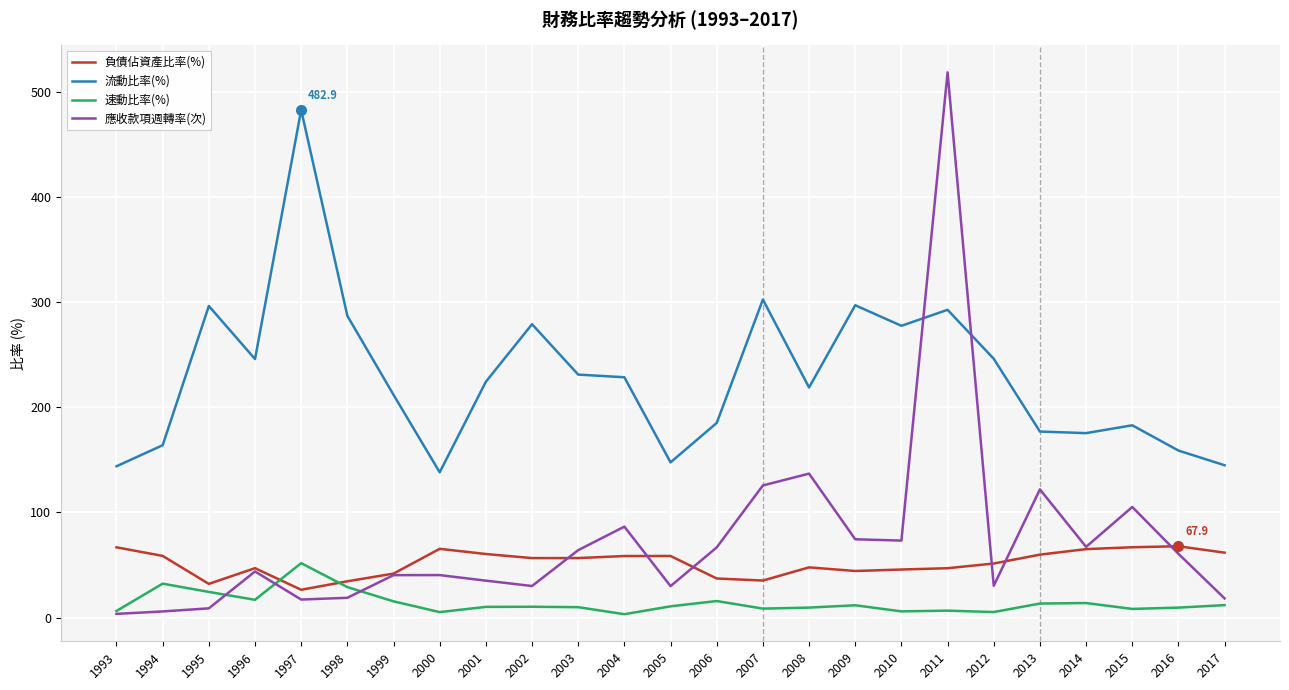

Which series has the largest range (max minus min)?

應收款項週轉率(次)